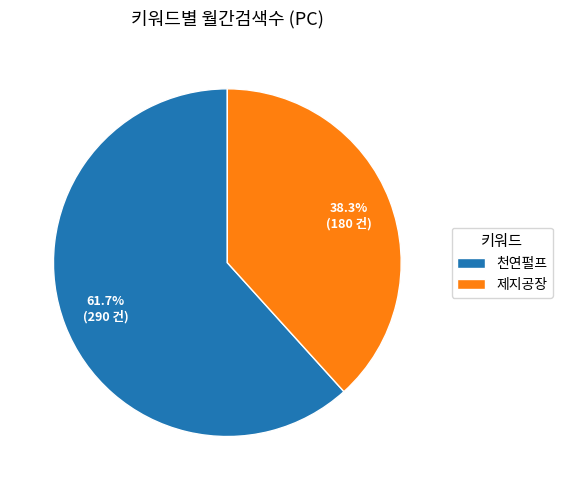

To the nearest percent, what percentage of the pie is 제지공장?

38%